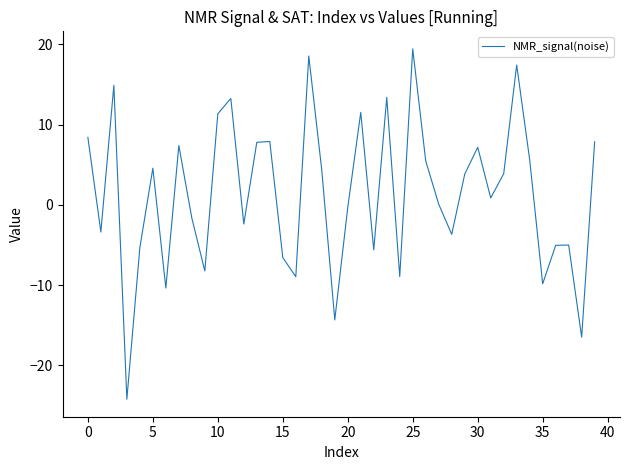

What is the greatest value displayed?

19.4